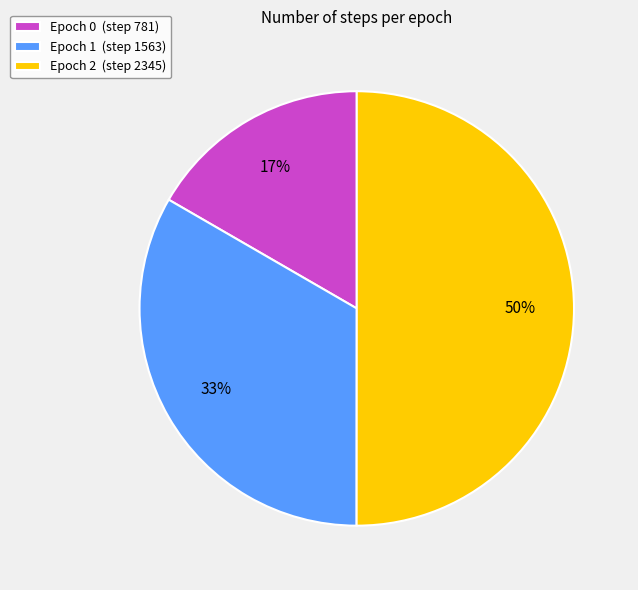

To the nearest percent, what percentage of the pie is Epoch 0?

17%